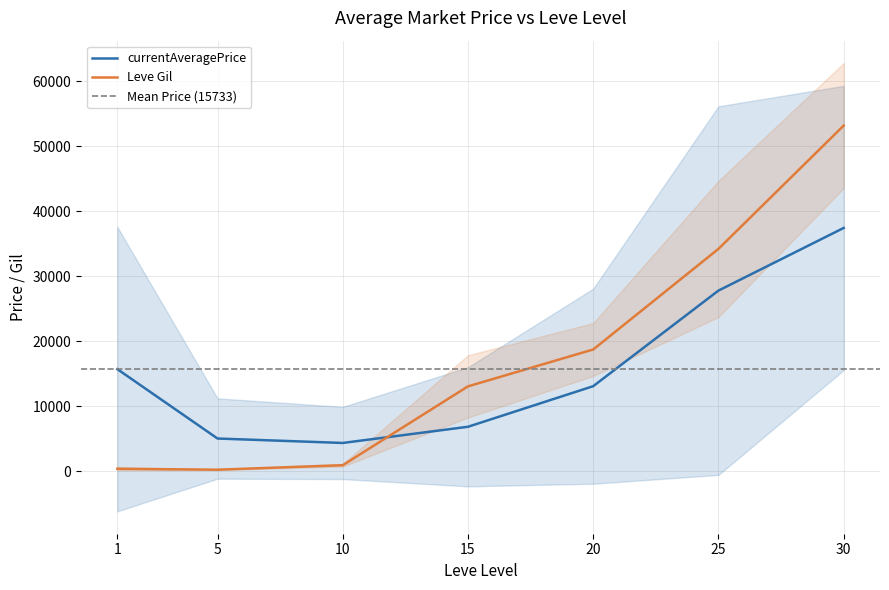

True or false: Leve Gil and currentAveragePrice intersect in this chart.

True